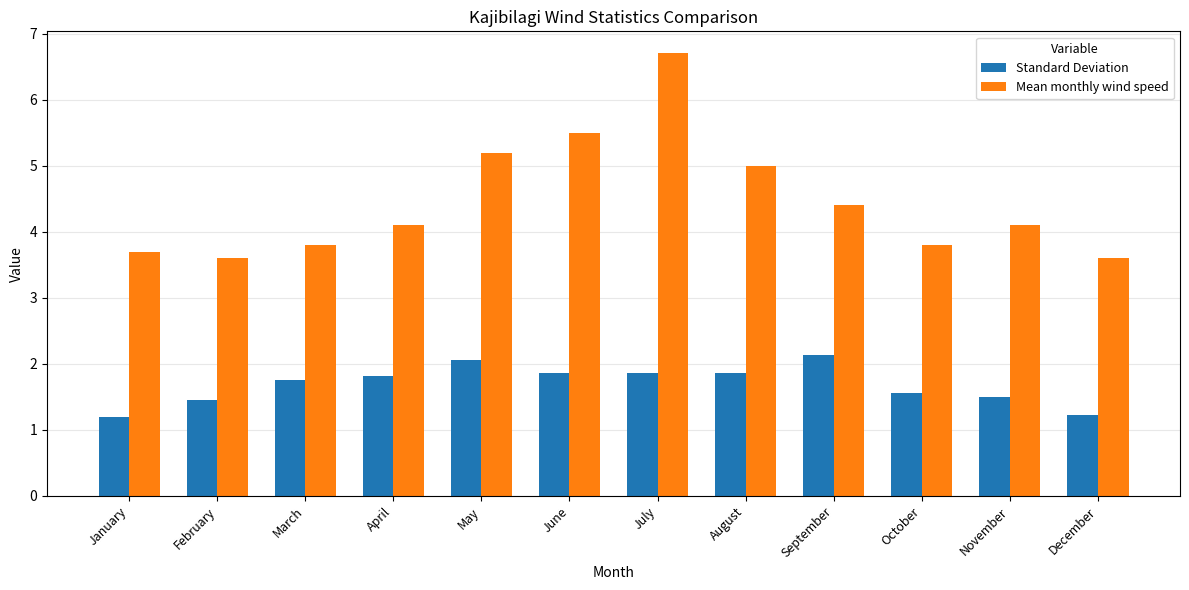

What is the lowest value of the Standard Deviation series?

1.2